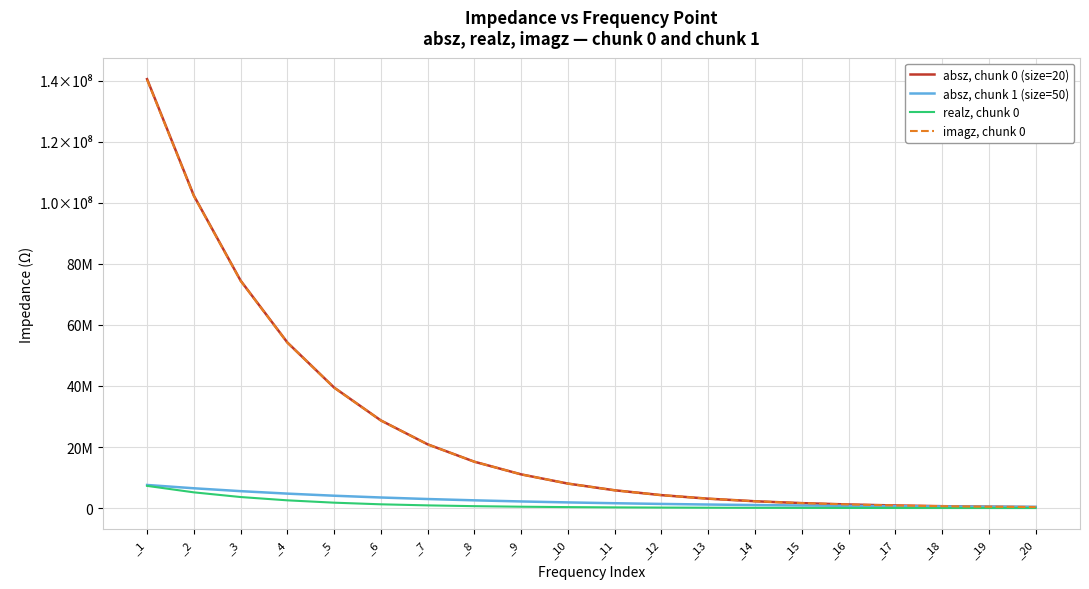

Which series has the widest spread of values?

absz, chunk 0 (size=20)